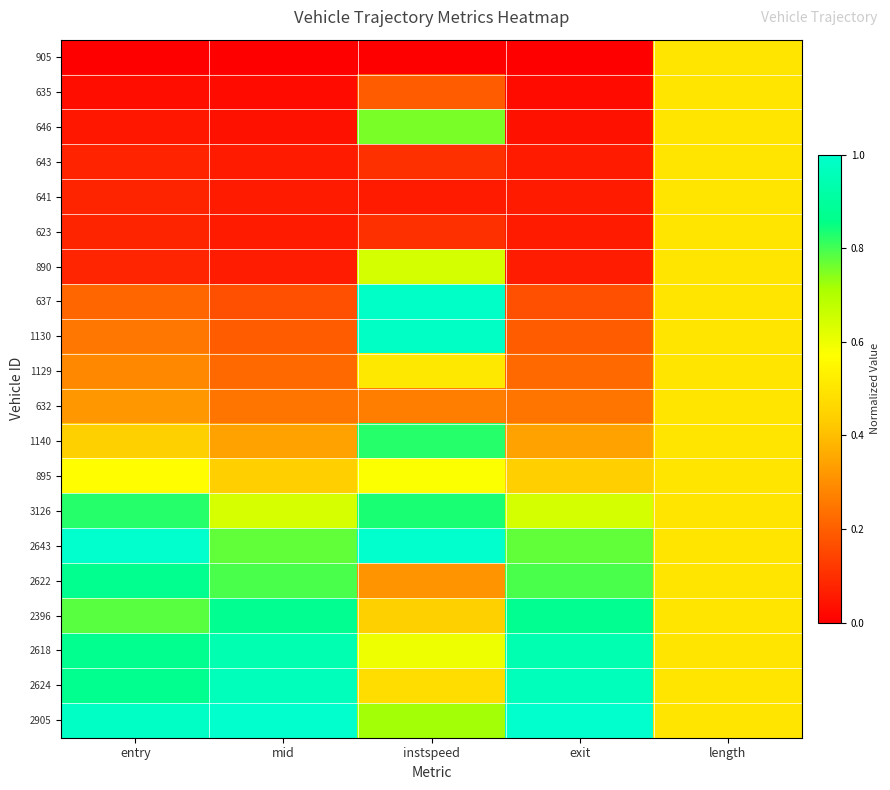

At mid, list the series in order from largest to smallest.

2905, 2624, 2618, 2396, 2622, 2643, 3126, 895, 1140, 632, 1129, 1130, 637, 890, 623, 641, 643, 646, 635, 905